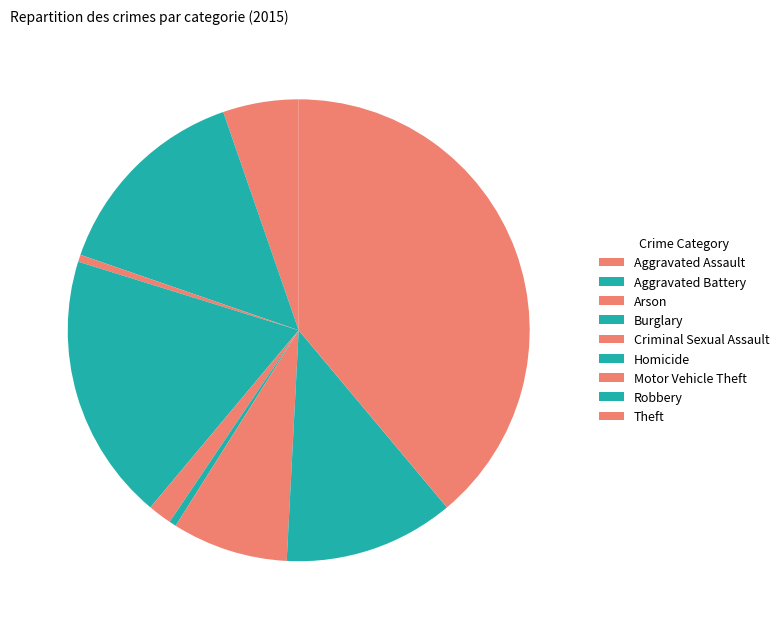

What is the ratio of the value at Theft to the value at Arson?

78.3